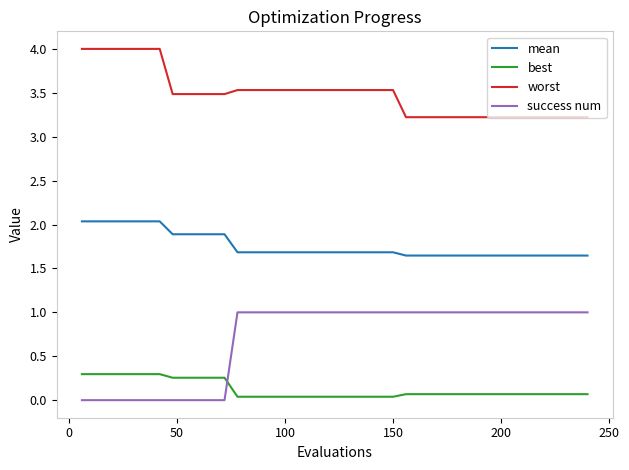

Which series has the largest range (max minus min)?

success num